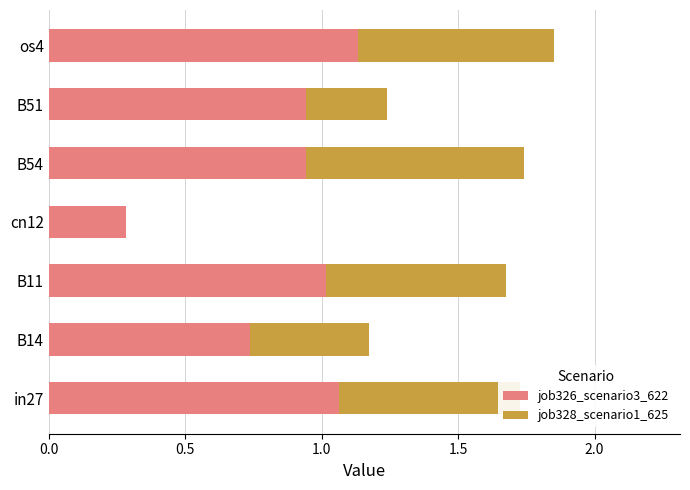

Is it true that job326_scenario3_622 equals 0.5 at cn12?

False